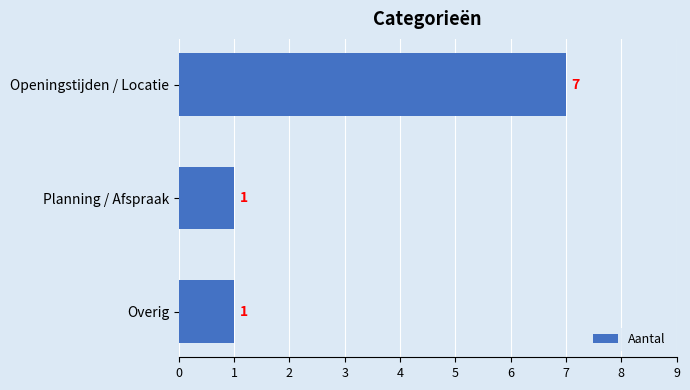

How many data points are above 1?

1